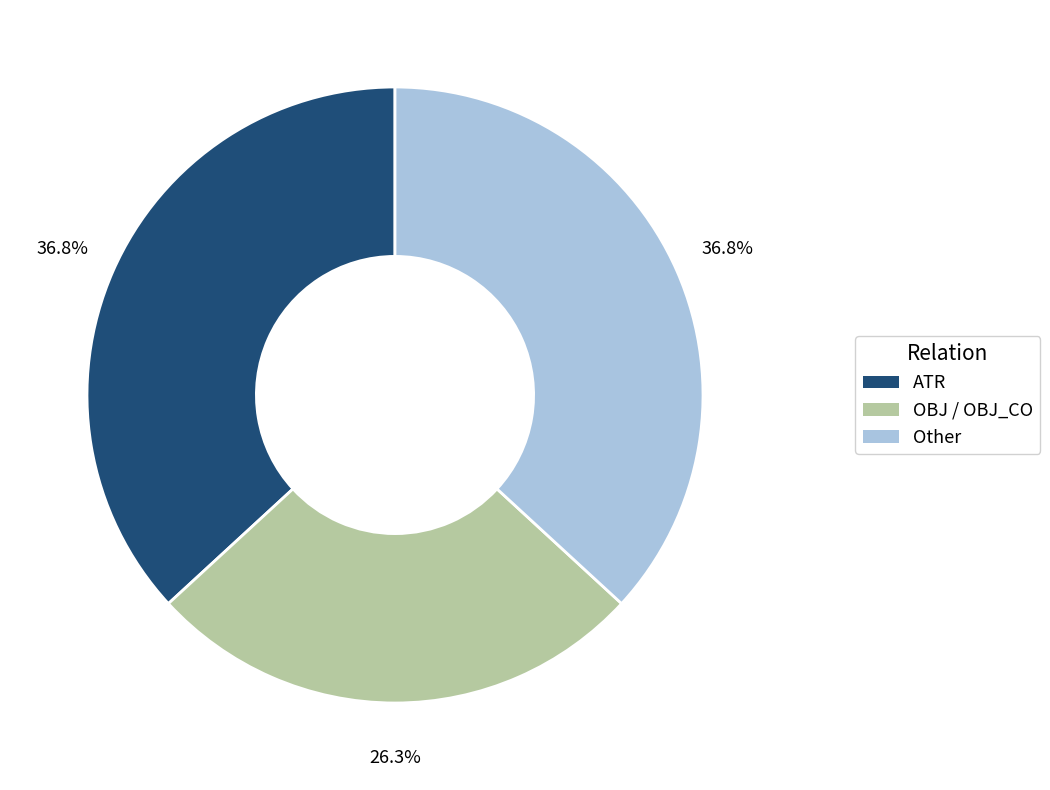

Does OBJ / OBJ_CO account for over 50% of the chart?

No